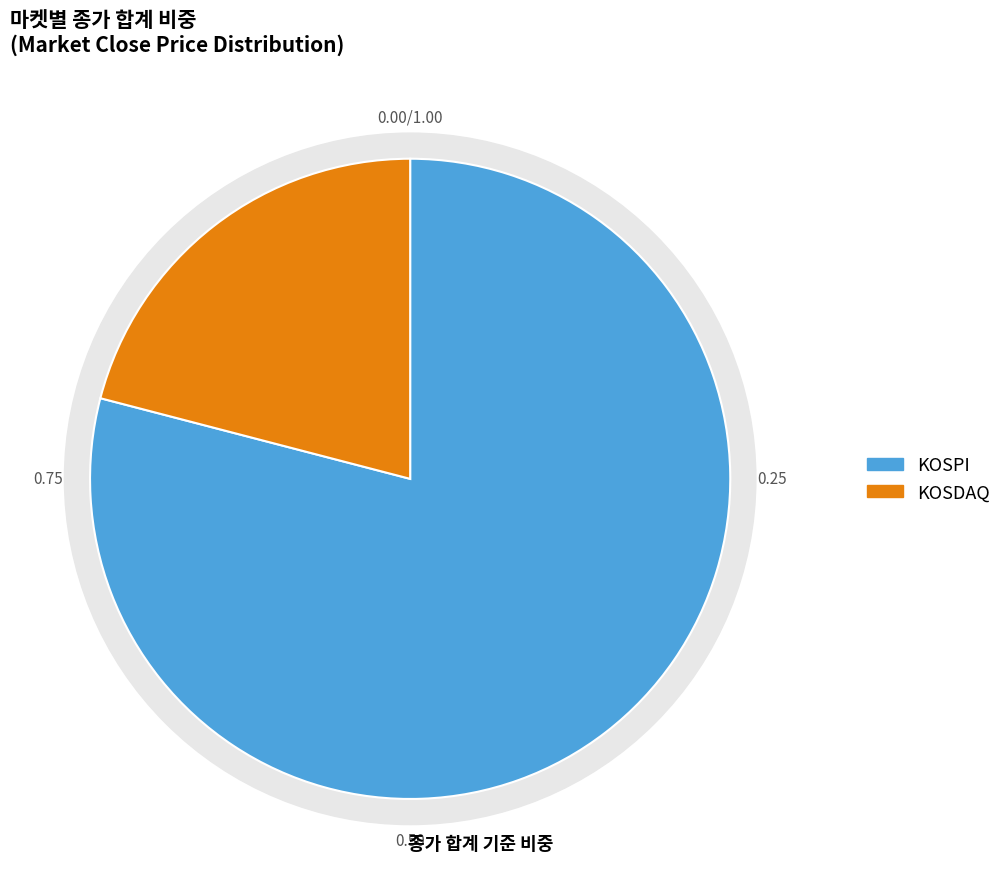

To the nearest percent, what is the average slice percentage?

50%